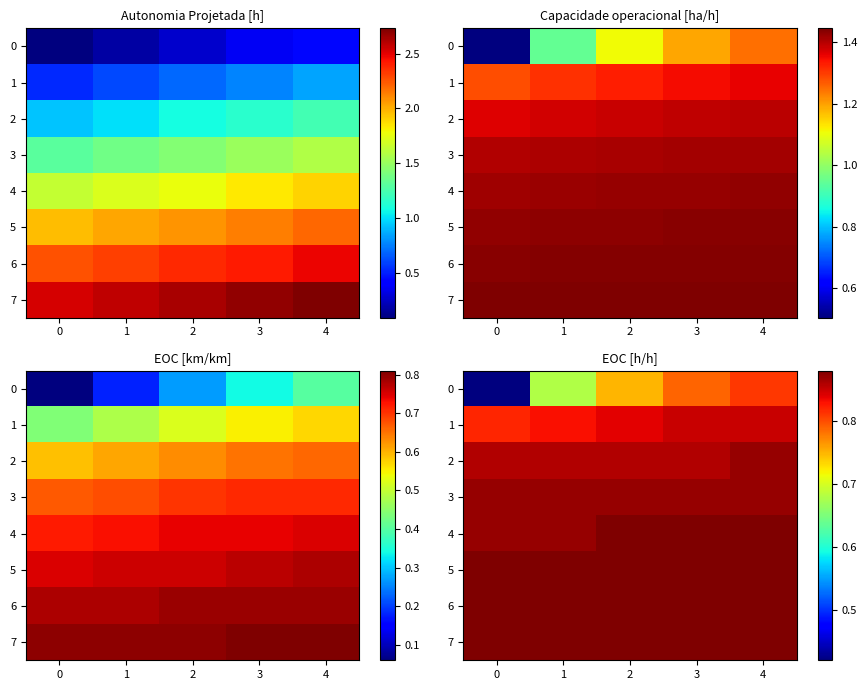

What is the maximum value for 5?

0.9